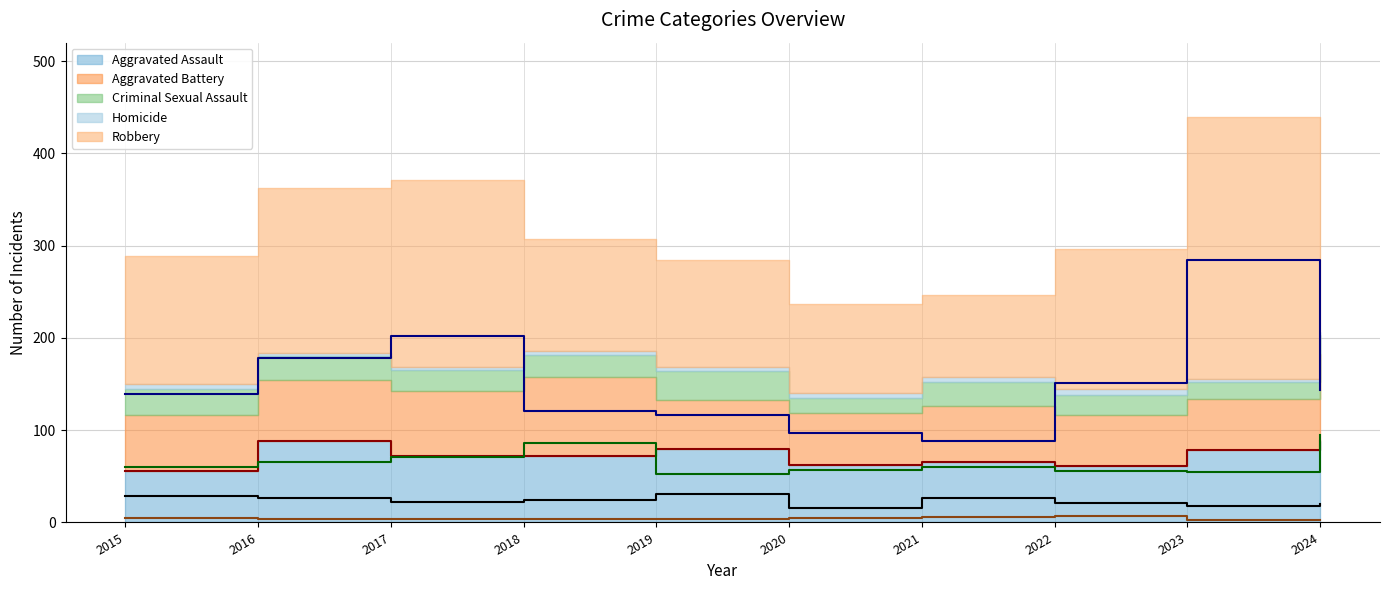

Reading left to right, what are all the values shown in this chart?

Aggravated Assault (line): 56	88	72	72	80	62	66	61	79	88
Aggravated Battery (line): 60	66	71	86	53	57	60	56	55	95
Criminal Sexual Assault (line): 29	26	22	24	31	16	26	21	18	20
Homicide (line): 5	4	4	4	4	5	6	7	3	3
Robbery (line): 139	178	202	121	116	97	88	151	284	144